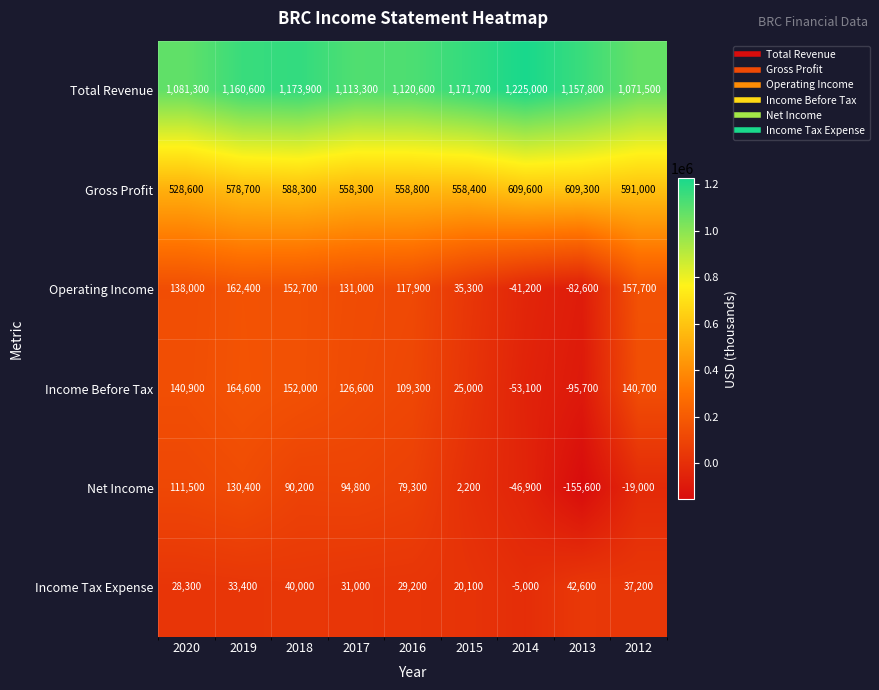

What is the sum of the Net Income values at 2020 and 2017?

206300